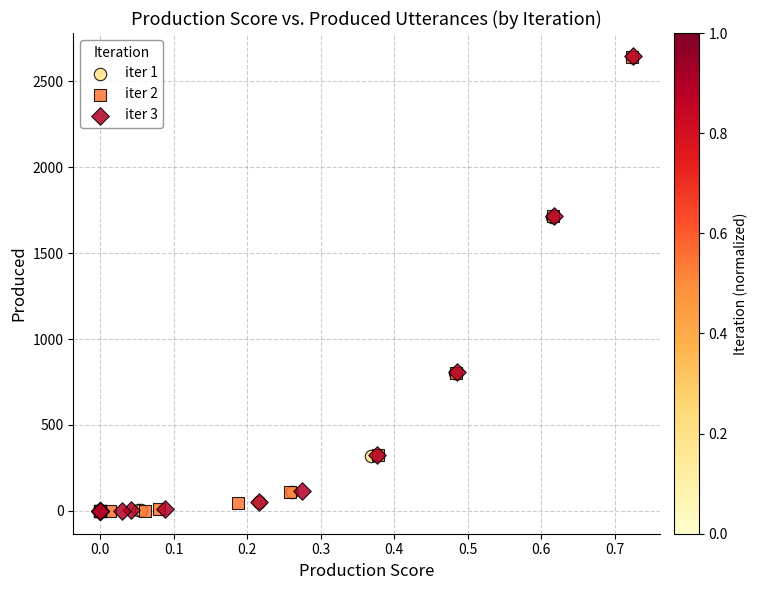

Which series has the largest Y range (max minus min)?

iter 3